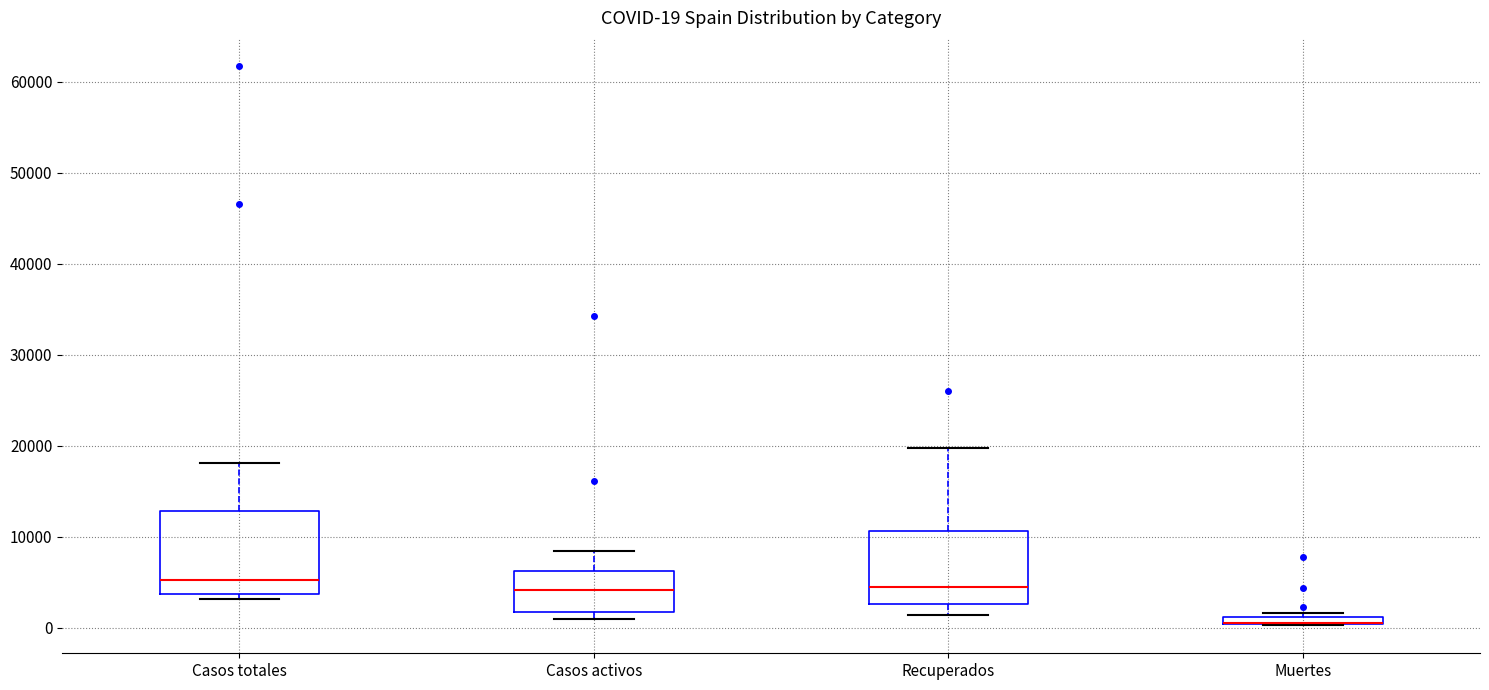

Which box is the tallest, from its lower edge to its upper edge?

Casos totales